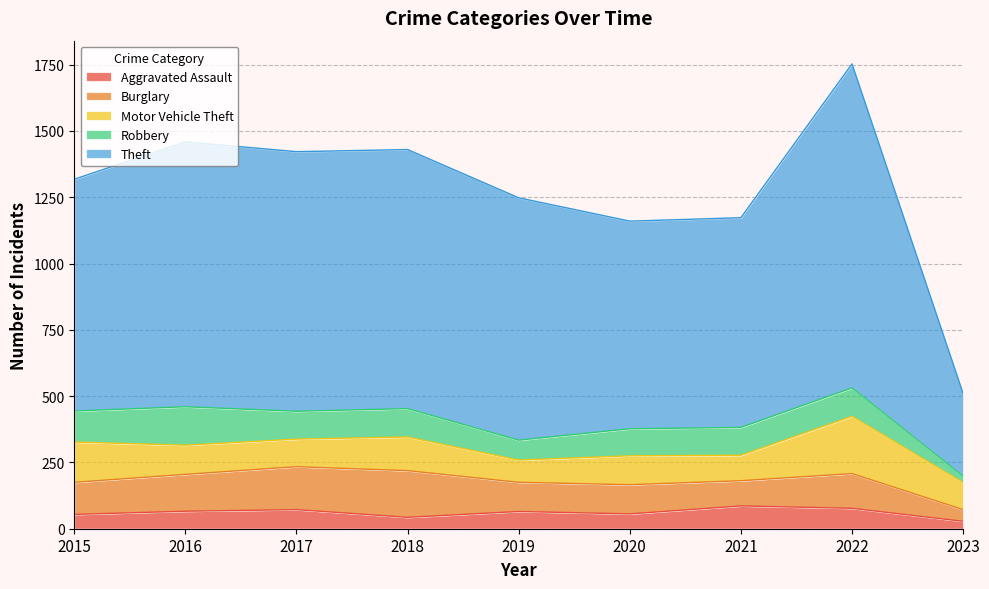

Is it true that Aggravated Assault equals 12 at 2023?

False